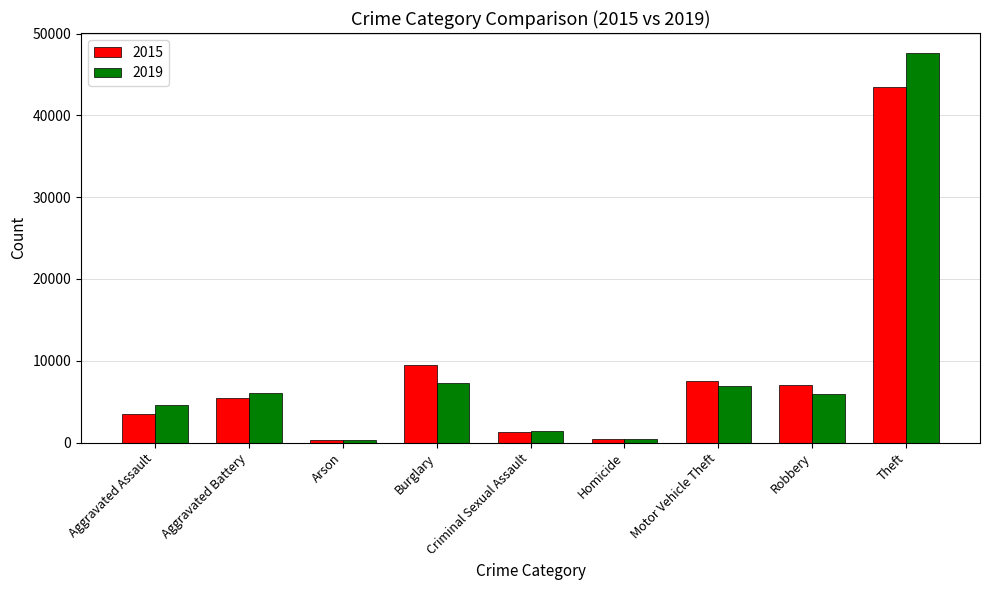

Is it true that 2019 equals 281 at Arson?

True